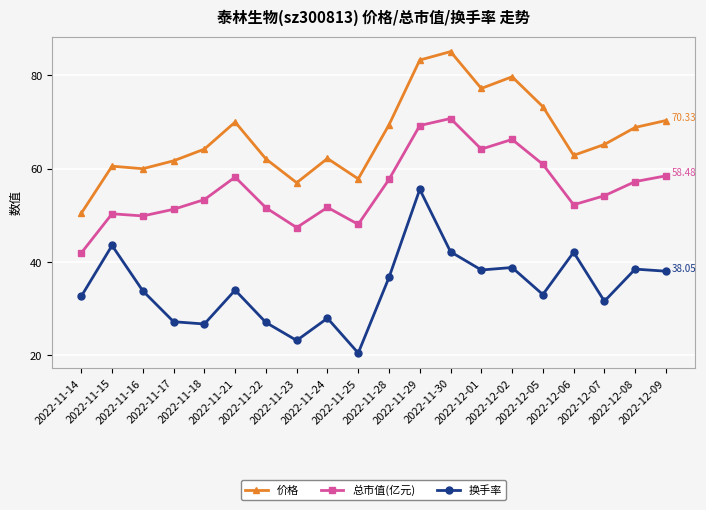

At which category does the chart reach its peak across all series?

2022-11-30